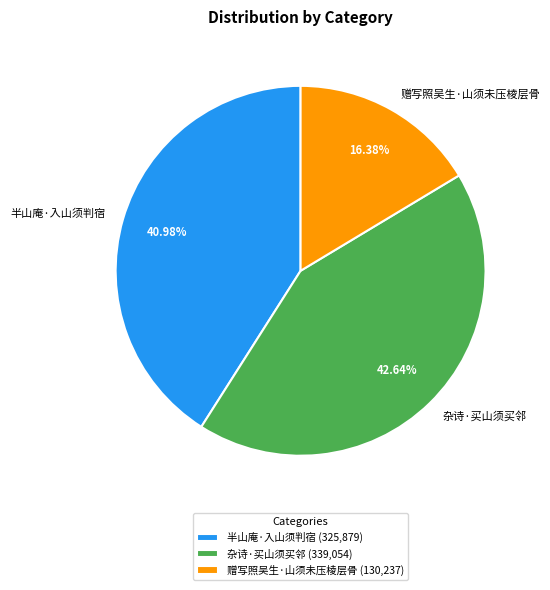

What is the total percentage of 杂诗·买山须买邻 and 半山庵·入山须判宿?

83.6%